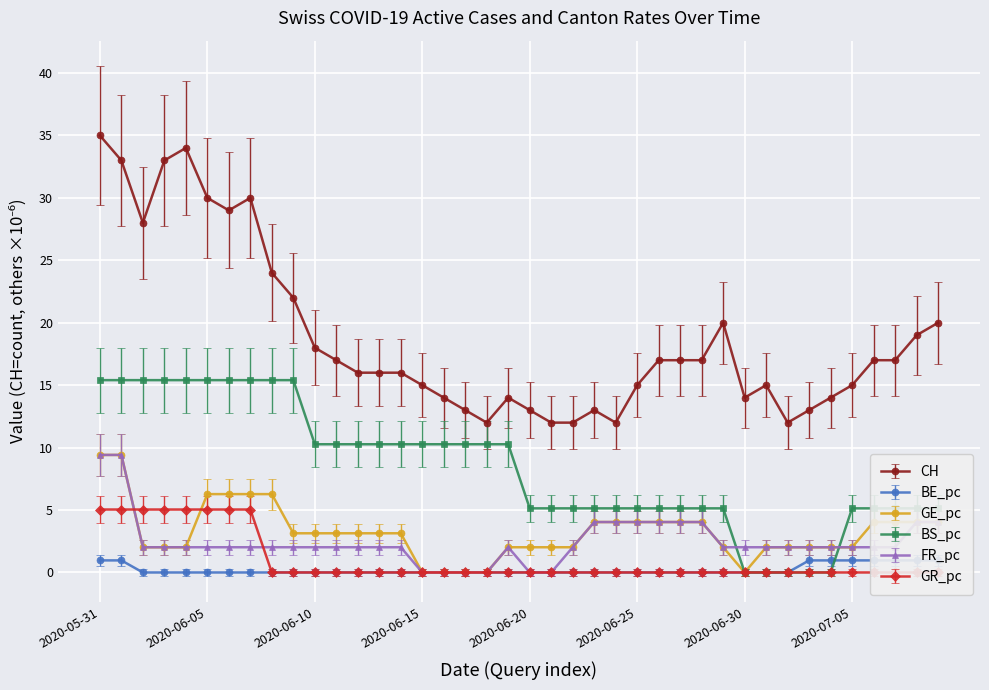

Count the number of categories in the chart.

40